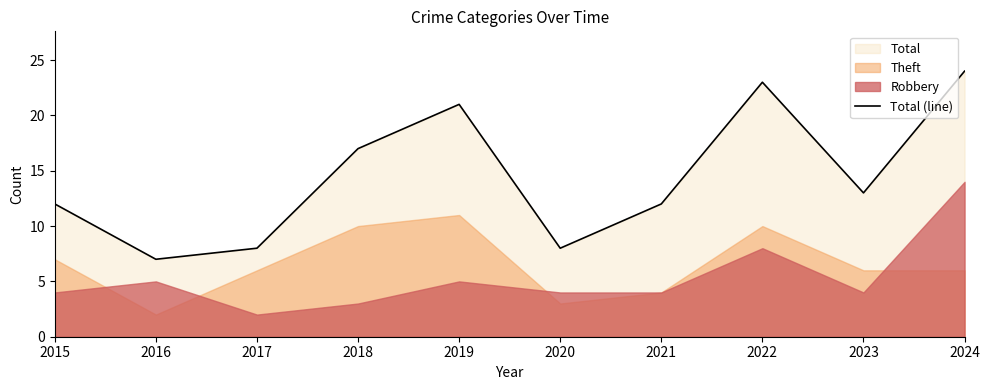

List the labels in order of value, largest first.

2024, 2022, 2019, 2018, 2023, 2015, 2021, 2017, 2020, 2016